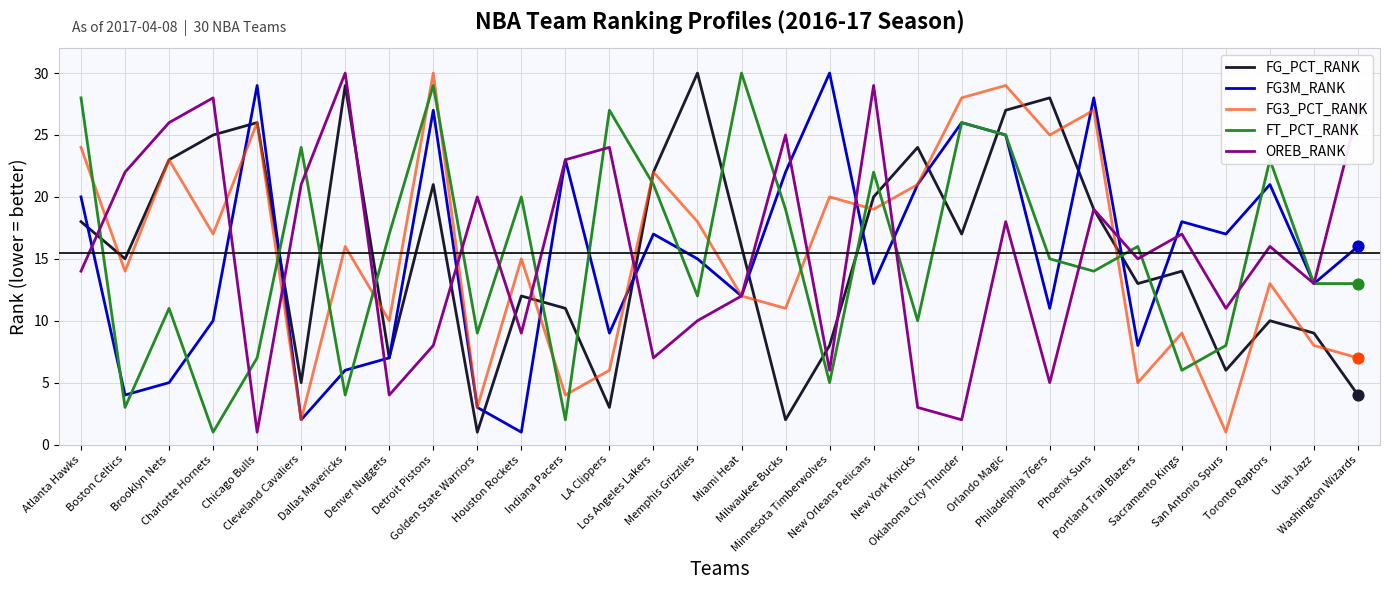

What is the highest value of the FT_PCT_RANK series?

30